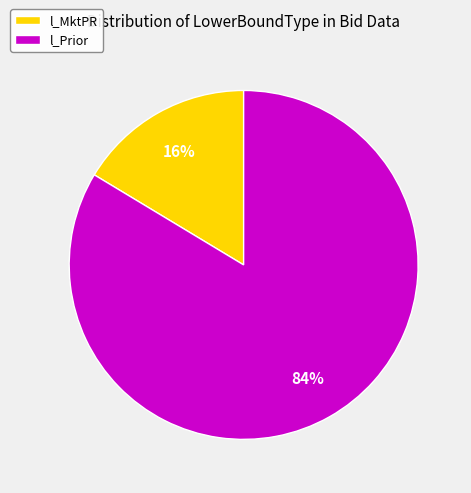

Which has a higher value, l_Prior or l_MktPR?

l_Prior